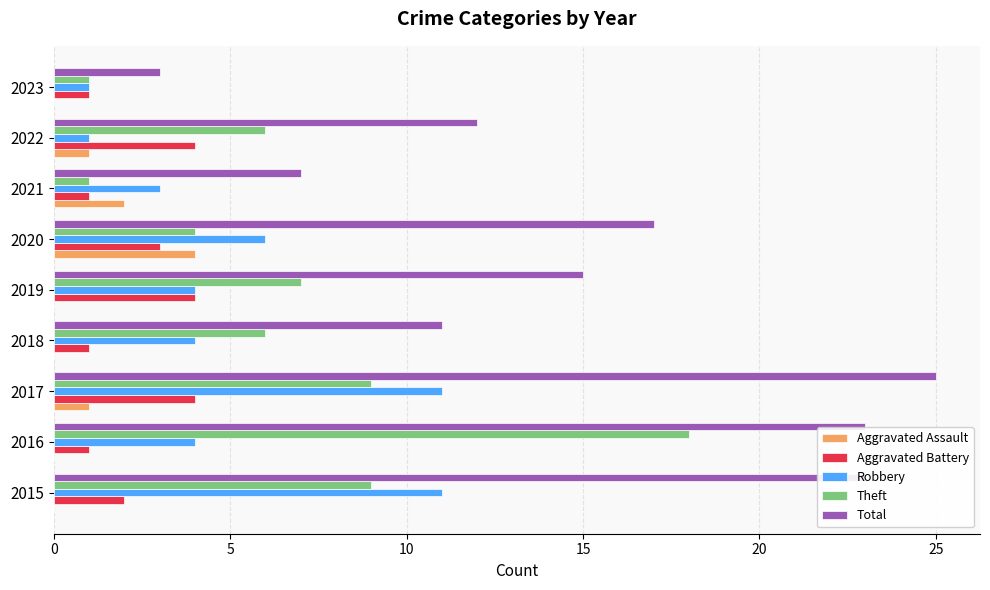

Which series has the largest total across all categories?

Total